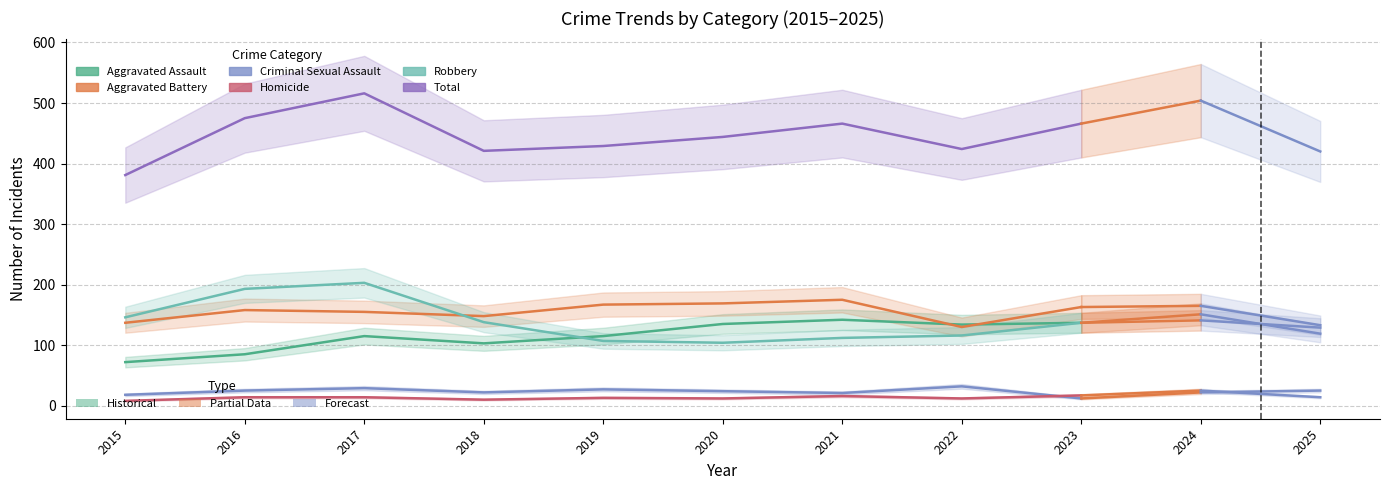

Where is Homicide nearest to the value 12?

2020